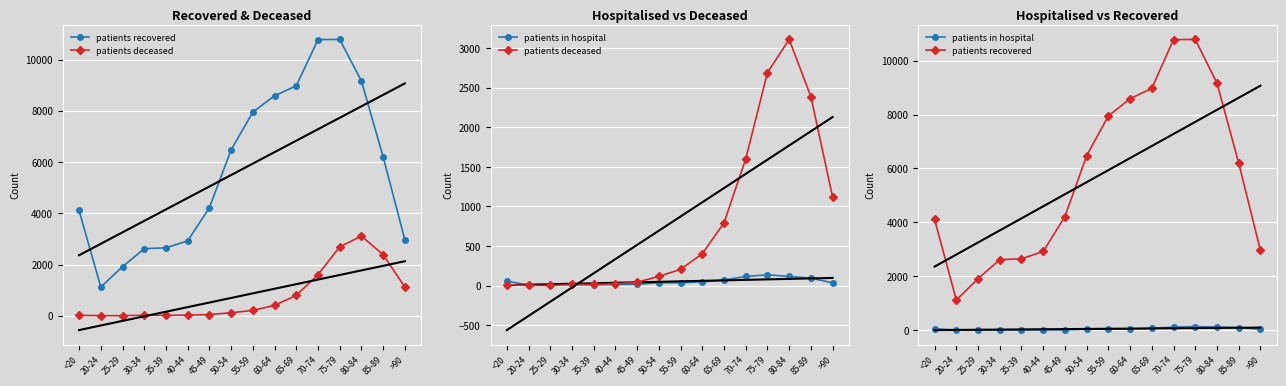

True or false: patients in hospital and patients deceased cross at least once.

False